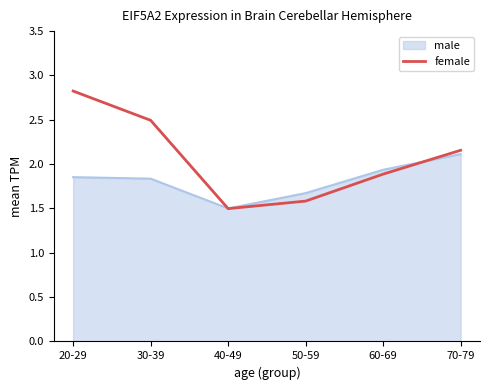

Which series changed the most between 20-29 and 60-69?

female